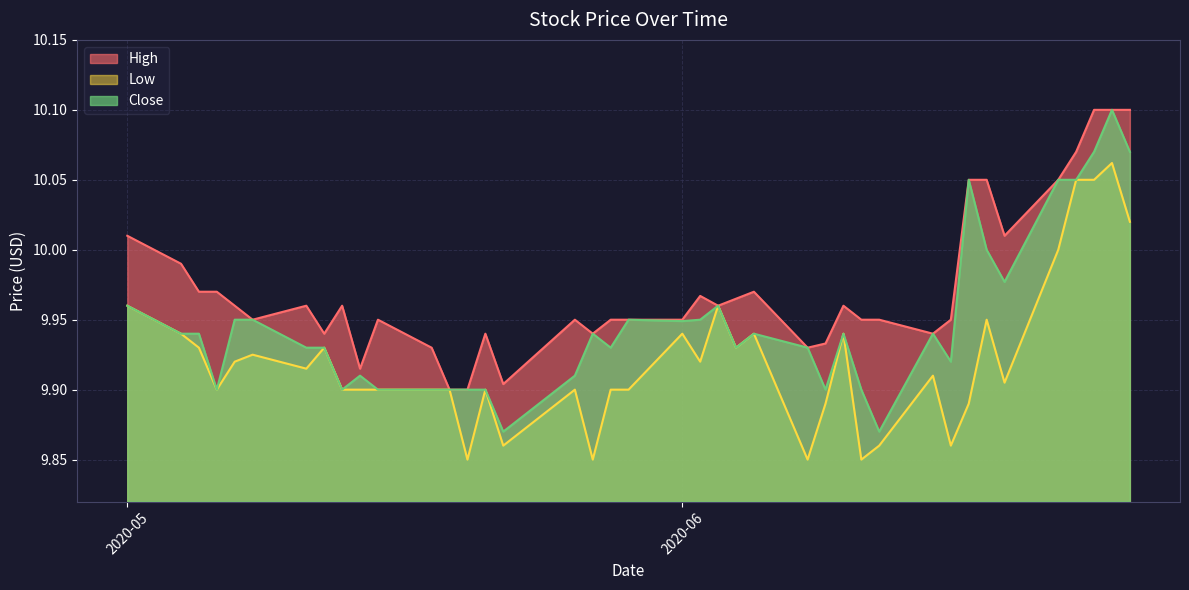

True or false: Low and Close cross at least once.

False